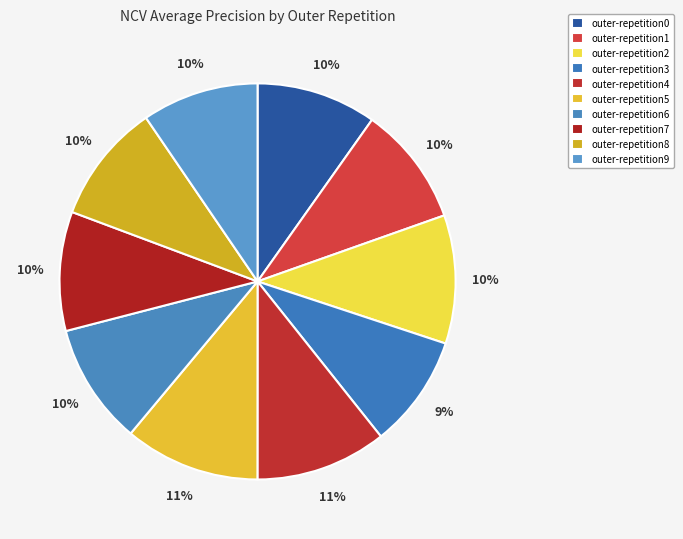

Count the number of slices in the pie.

10